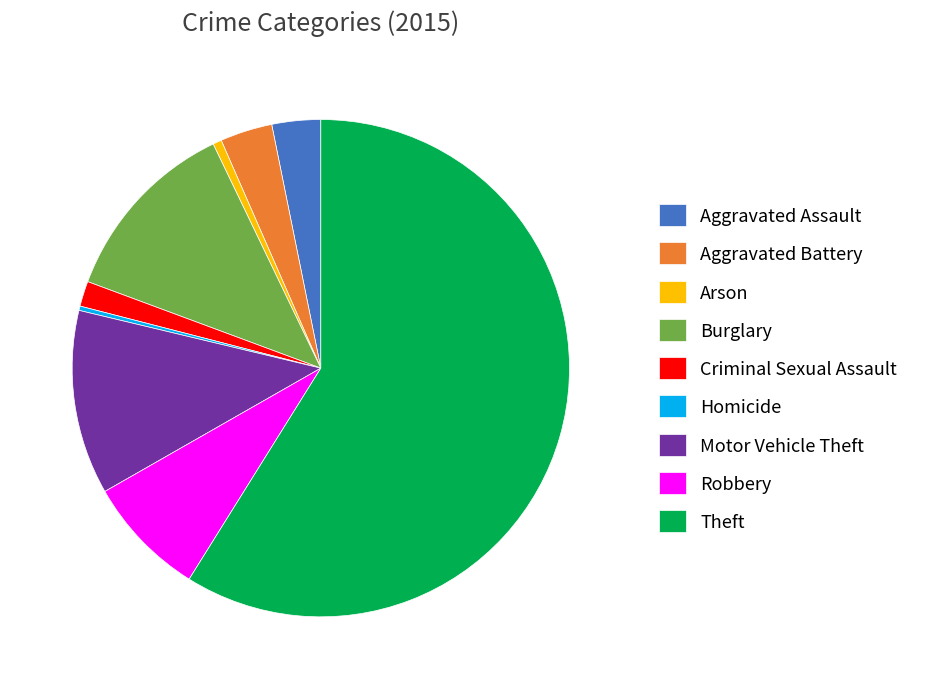

Between Homicide and Criminal Sexual Assault, which is larger?

Criminal Sexual Assault